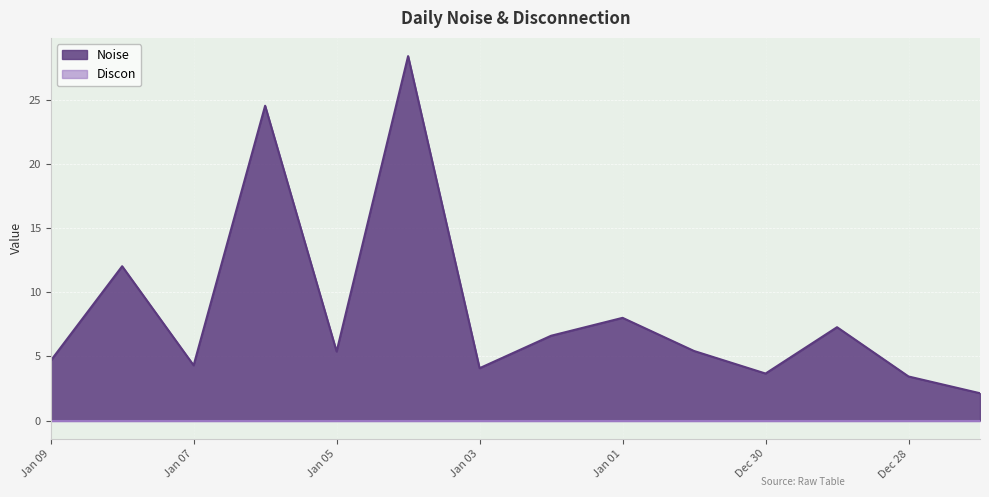

Rank the series by their maximum value, from highest to lowest.

Noise, Discon